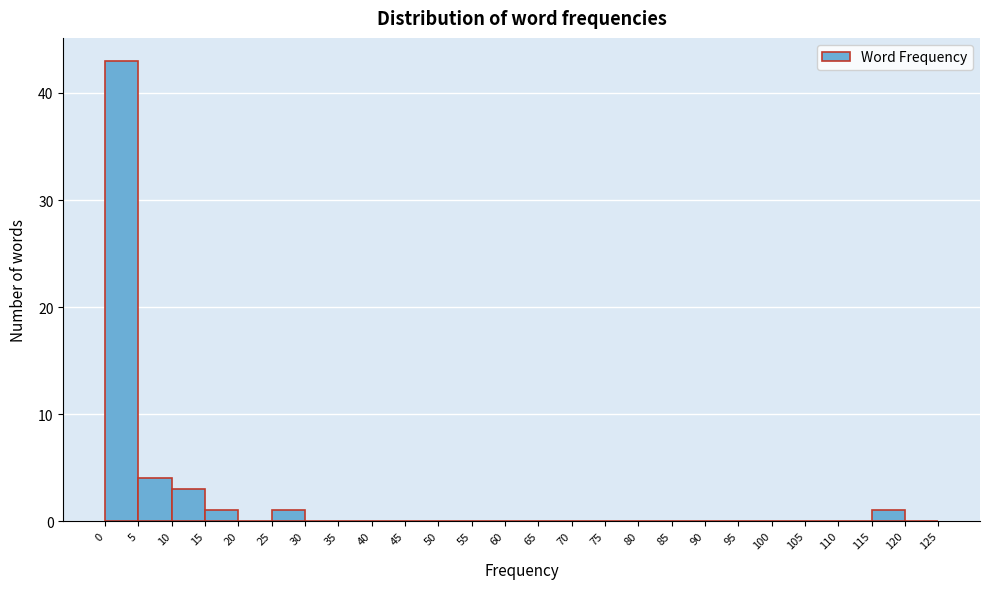

Over which range of the x-axis is the bar tallest?

0 to 5